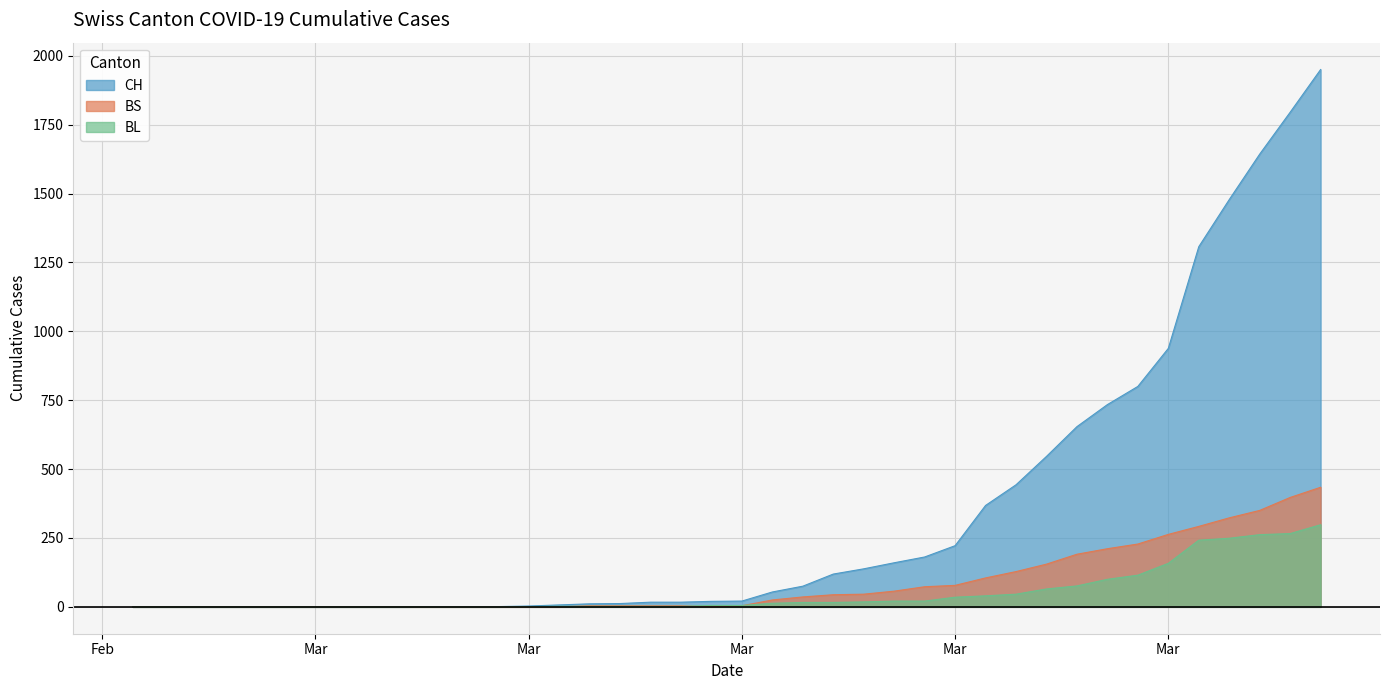

How many lines are shown in the chart?

3